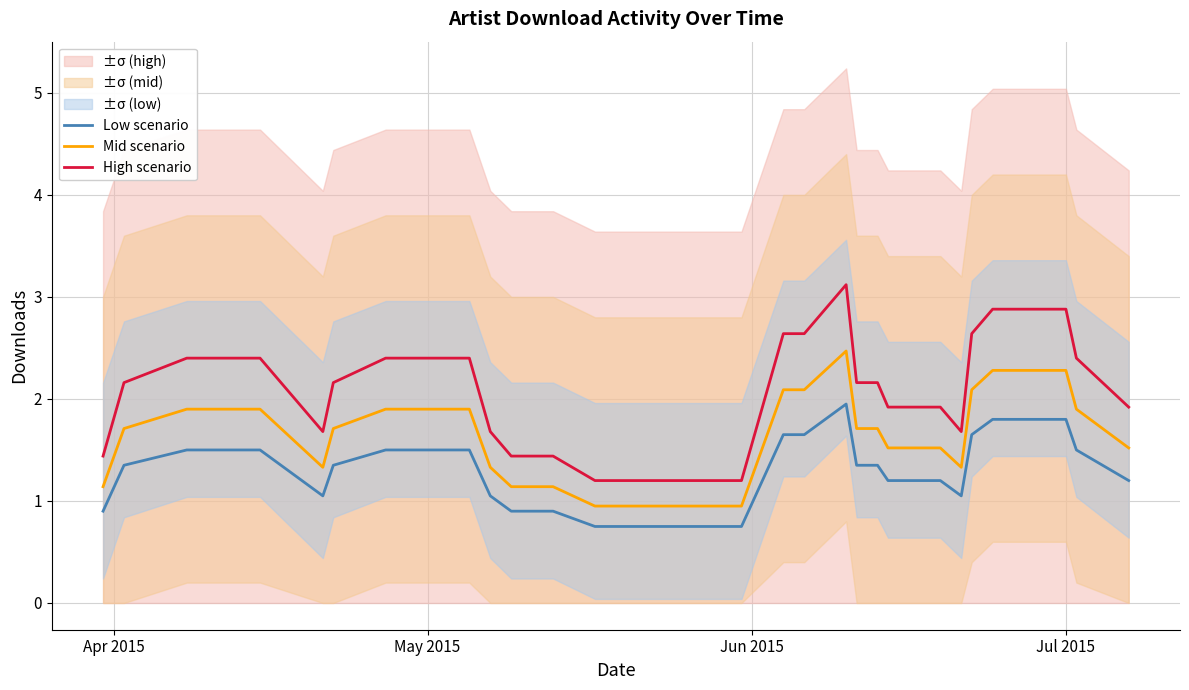

What is the maximum value shown in the chart?

3.1